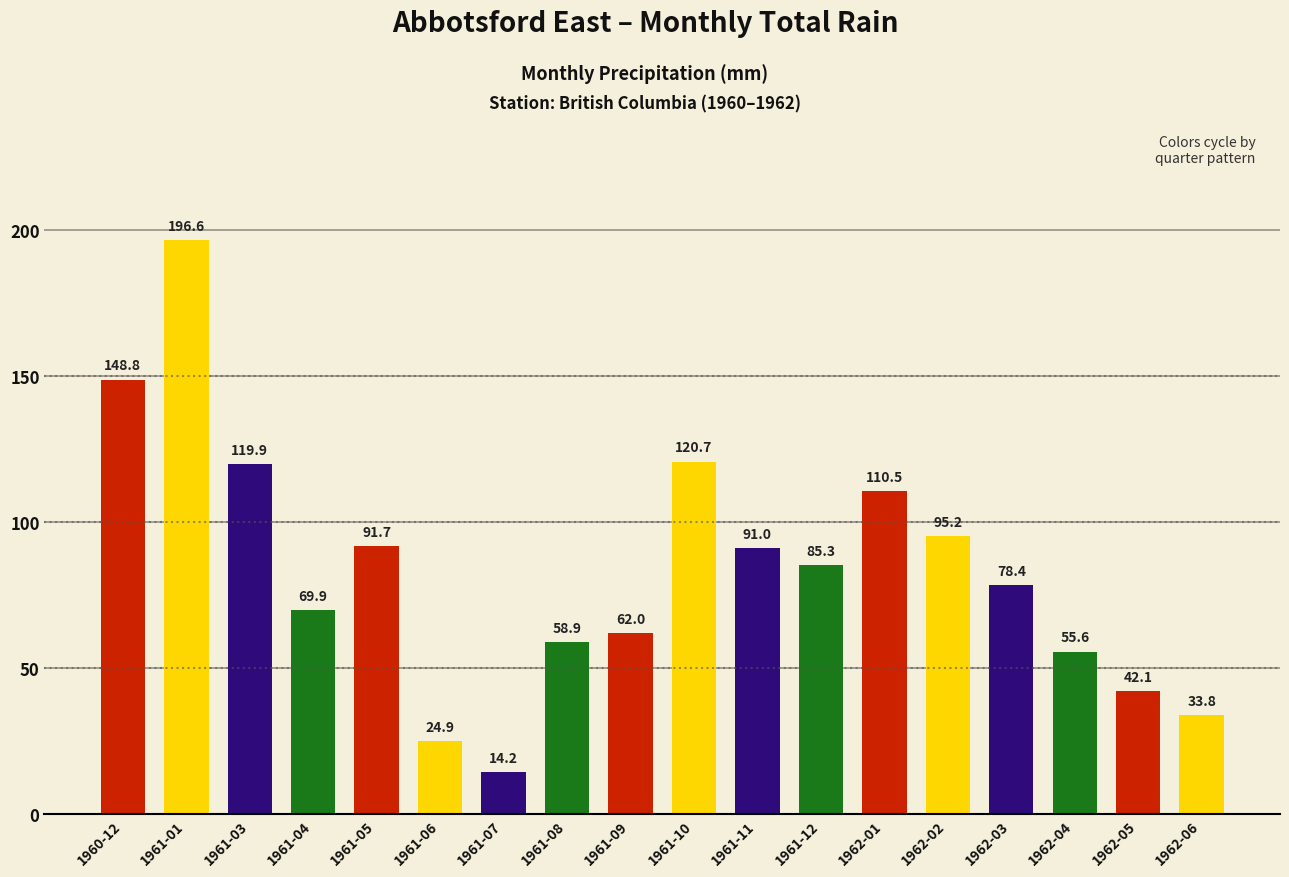

List the labels in order of value, smallest first.

1961-07, 1961-06, 1962-06, 1962-05, 1962-04, 1961-08, 1961-09, 1961-04, 1962-03, 1961-12, 1961-11, 1961-05, 1962-02, 1962-01, 1961-03, 1961-10, 1960-12, 1961-01